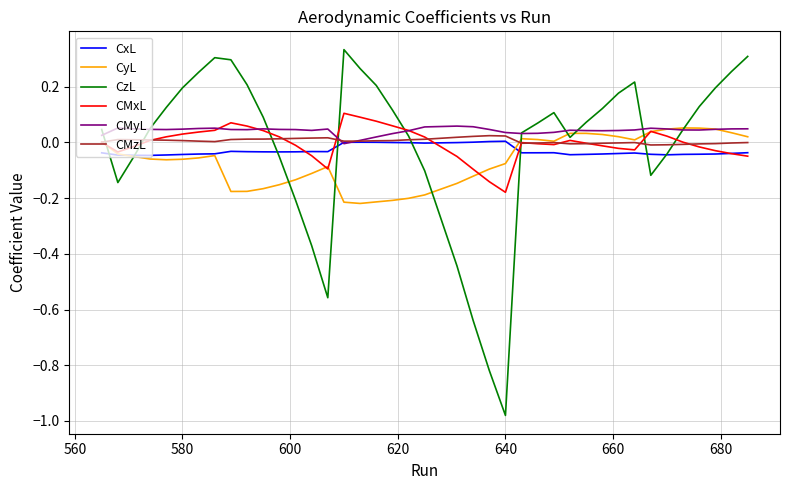

Which series has the widest spread of values?

CzL